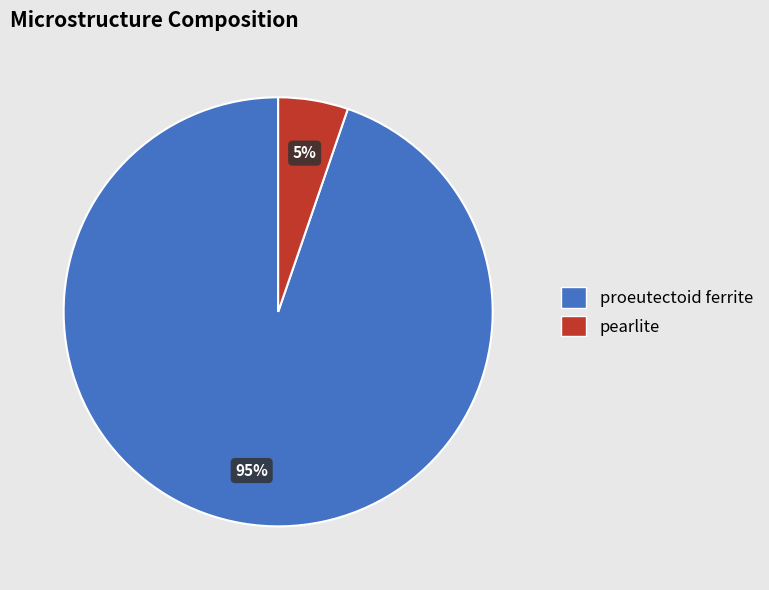

Combined, do pearlite and proeutectoid ferrite account for over 50%?

Yes